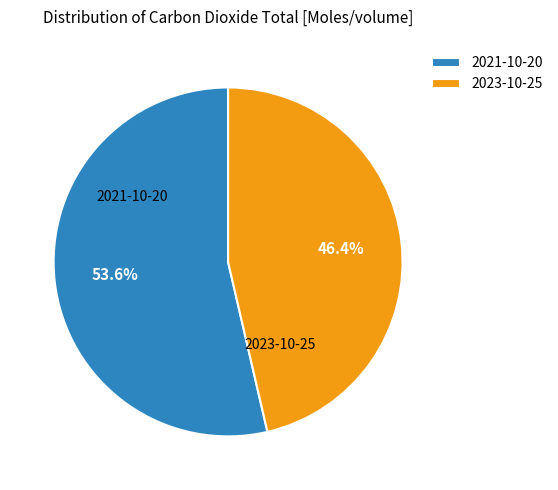

What percentage is NOT represented by 2023-10-25?

53.6%